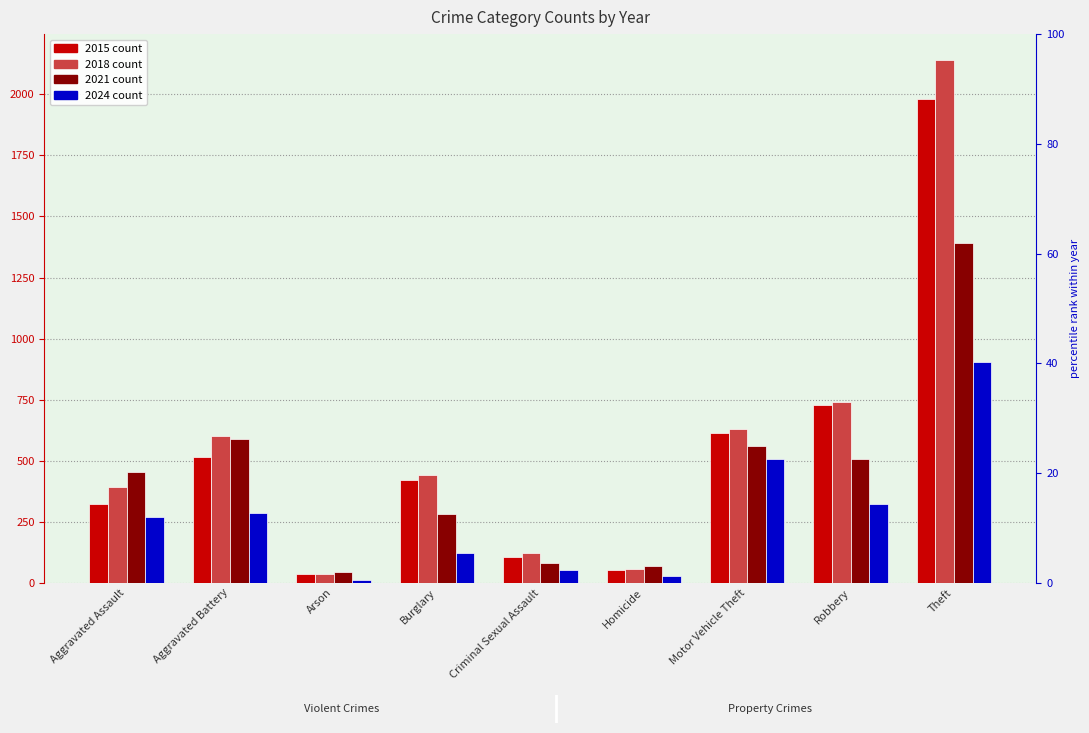

Which series has the widest spread of values?

2018